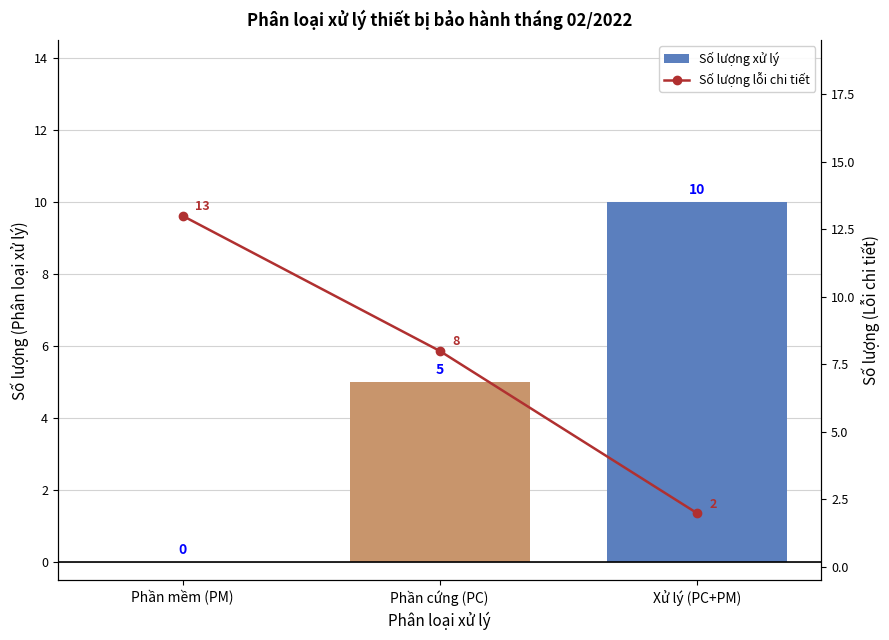

Is it true that Số lượng lỗi chi tiết equals 2 at Xử lý (PC+PM)?

True